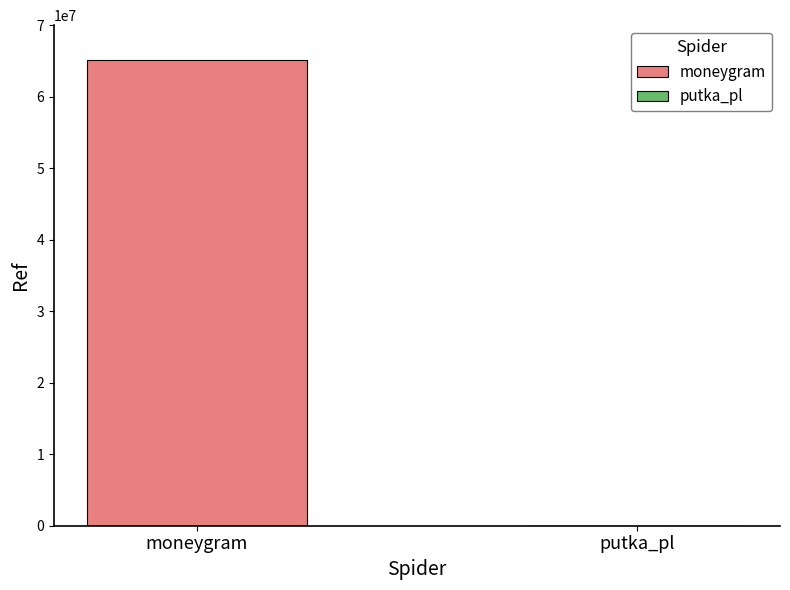

What is the highest value of the moneygram series?

65083305